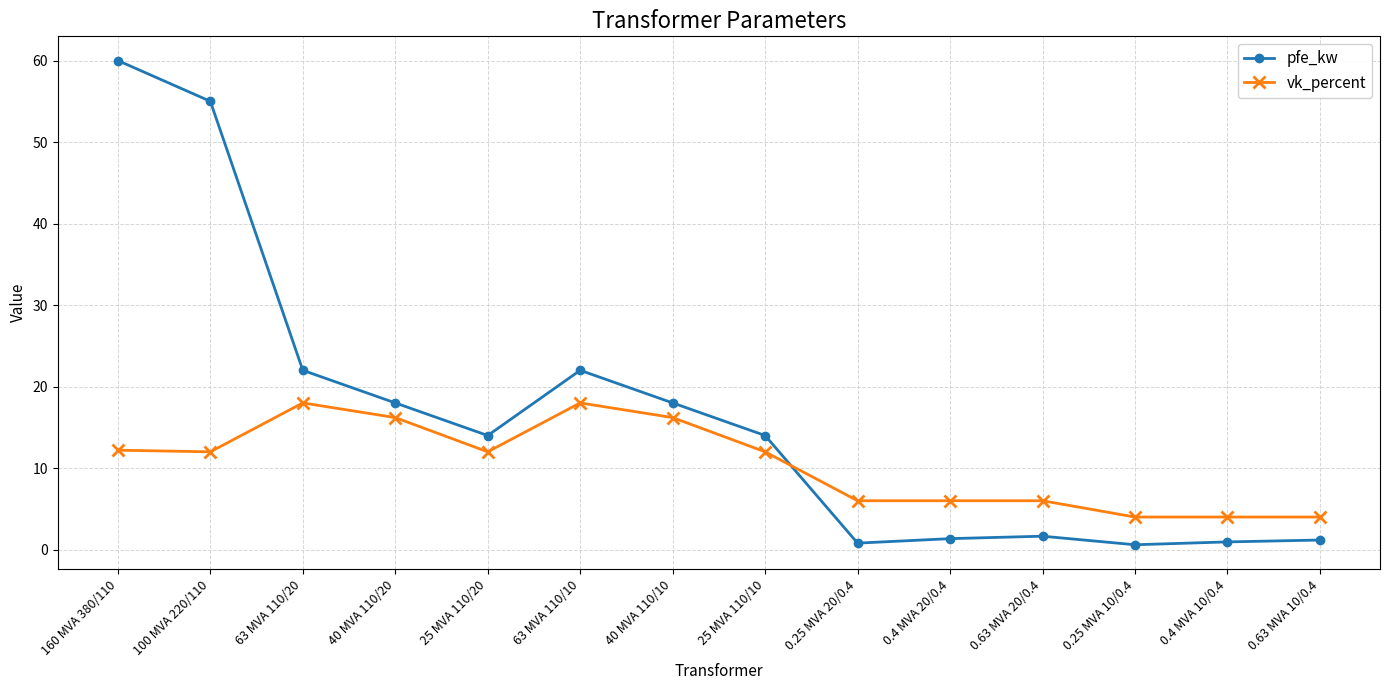

What is the label of the 8th point from the left?

25 MVA 110/10